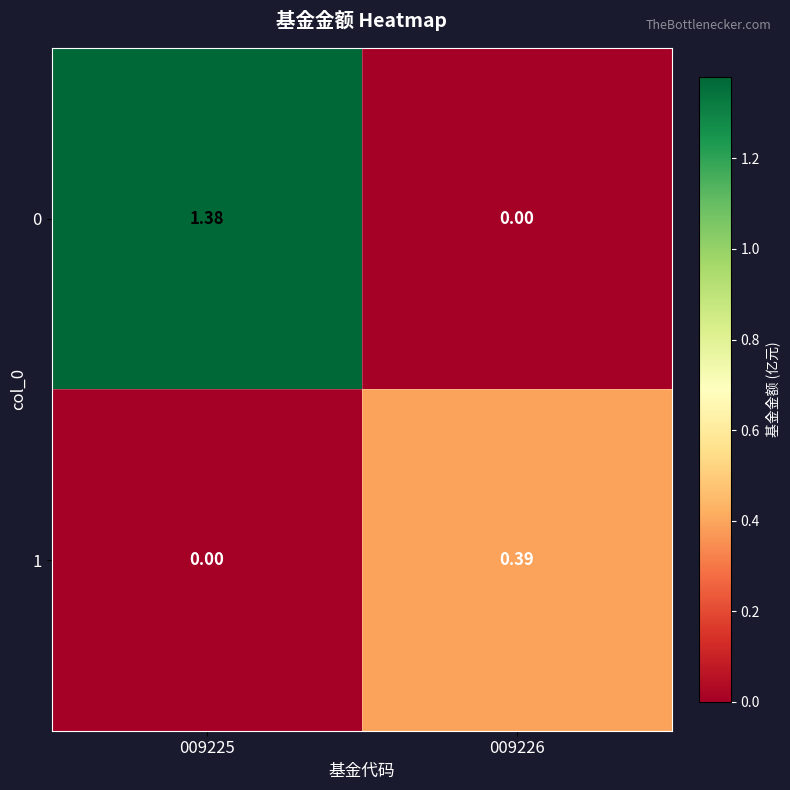

Is the value of 0 at 009225 greater than the value of 1 at 009225?

Yes